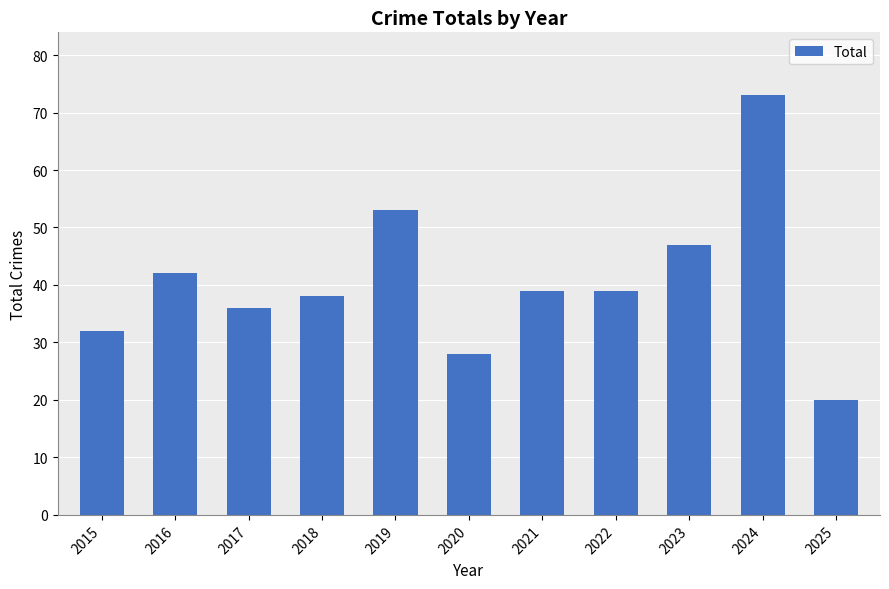

Count the number of categories in the chart.

11